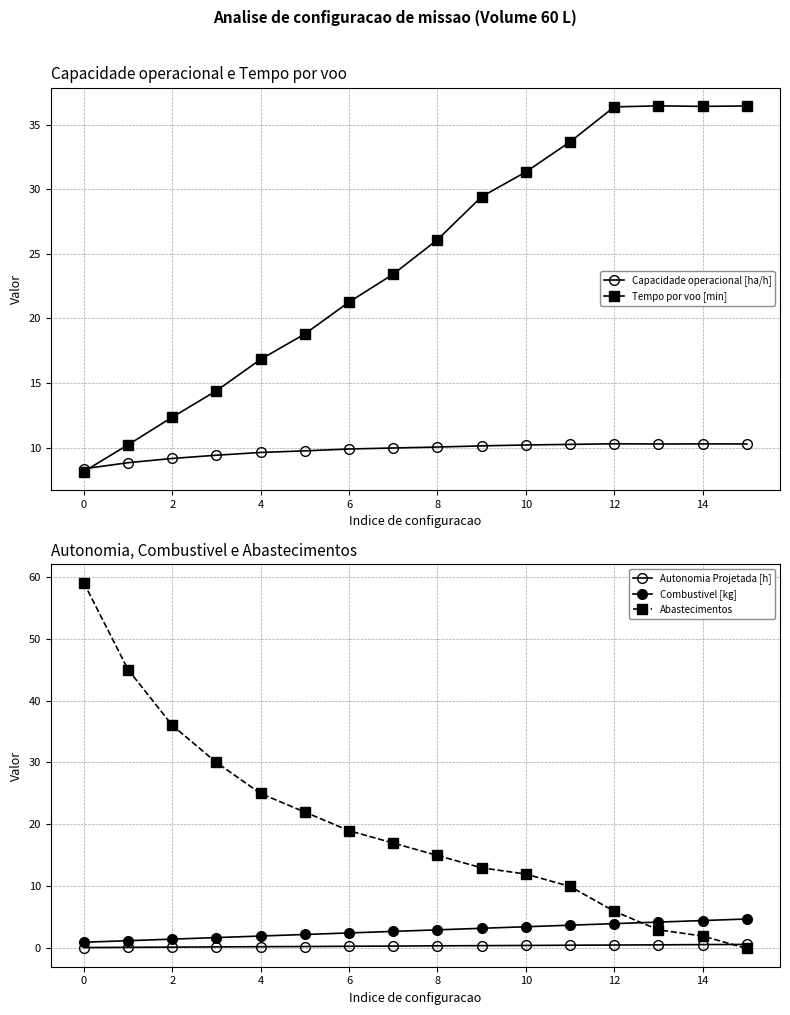

True or false: Abastecimentos and Tempo por voo [min] intersect in this chart.

True